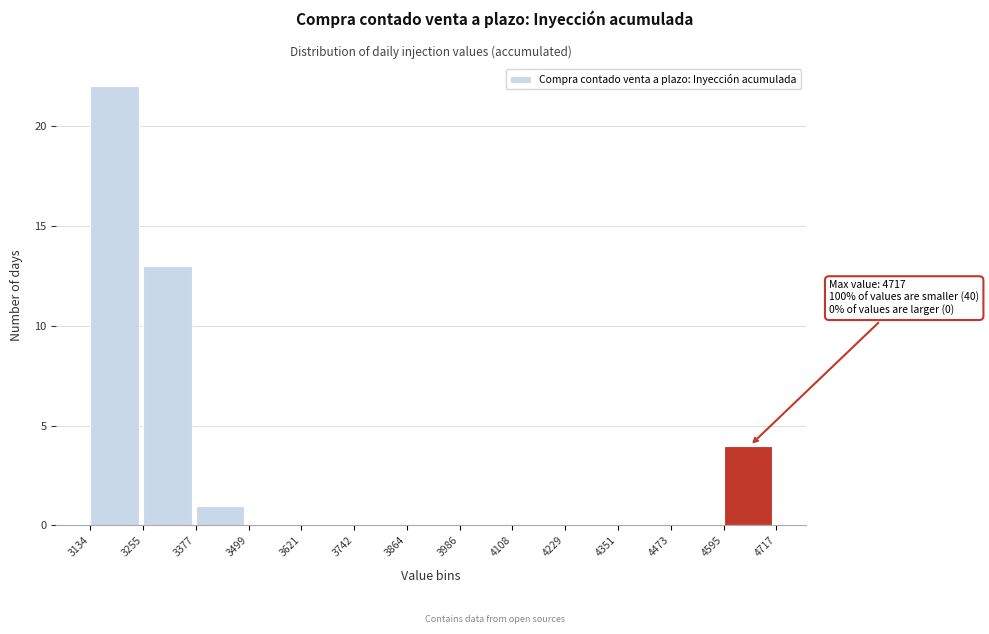

Which range on the x-axis has the tallest bar?

3134 to 3255